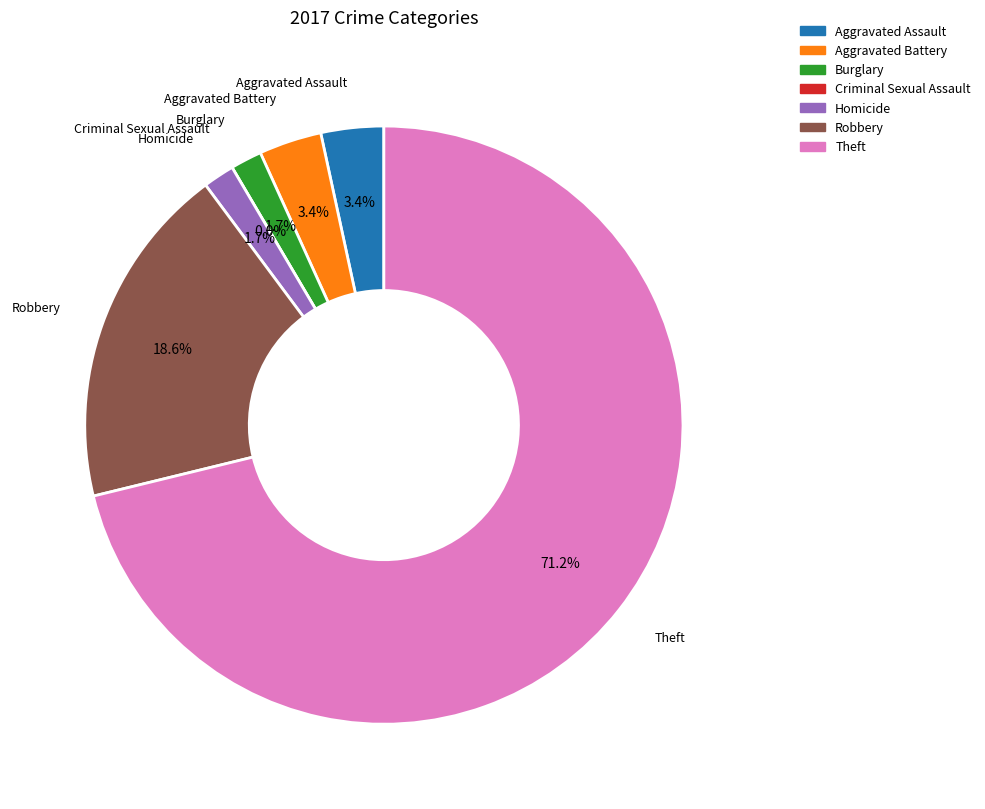

Which category accounts for the majority?

Theft